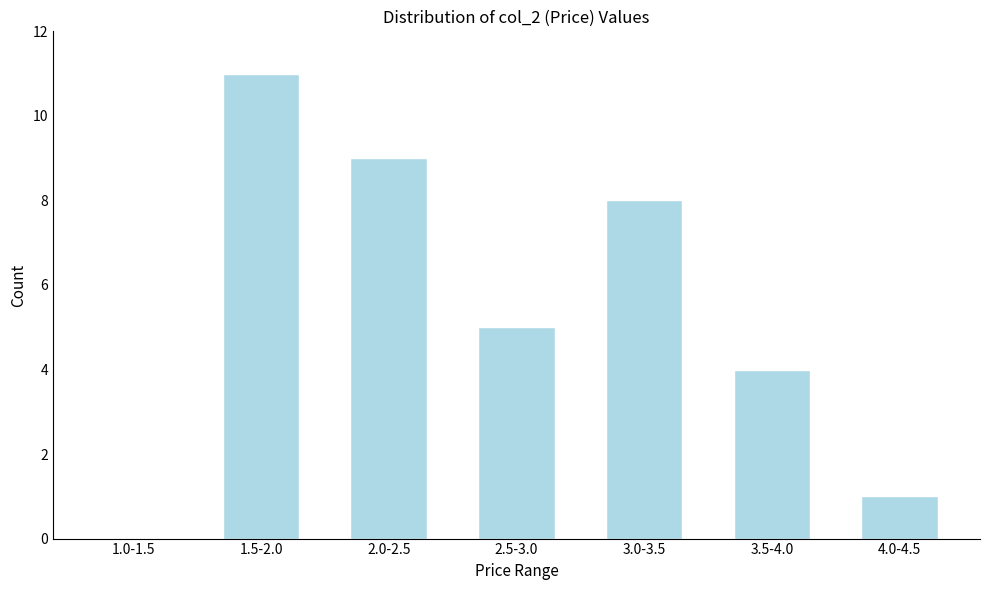

Reading left to right, what are all the values shown in this chart?

1.0-1.5=0	1.5-2.0=11	2.0-2.5=9	2.5-3.0=5	3.0-3.5=8	3.5-4.0=4	4.0-4.5=1